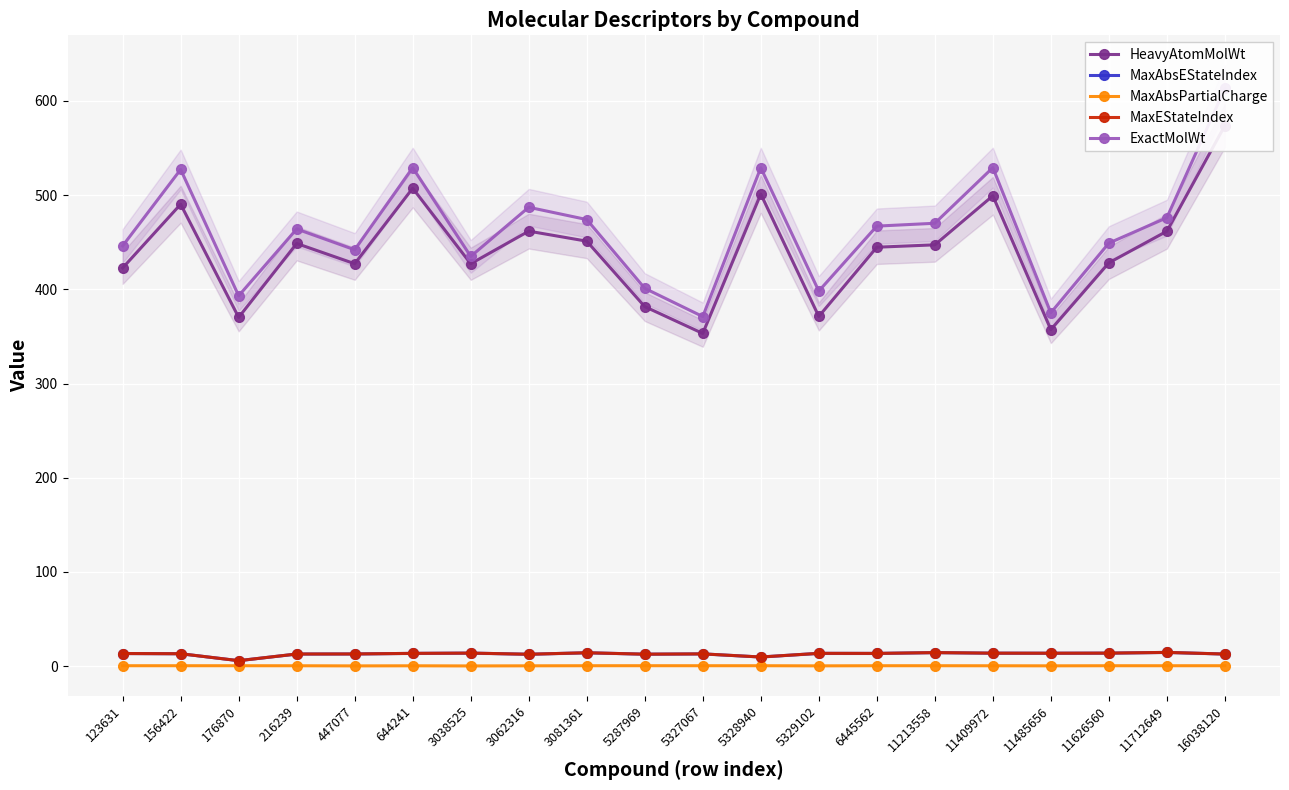

In MaxAbsEStateIndex, how many points are lower than both neighbors (excluding endpoints)?

6